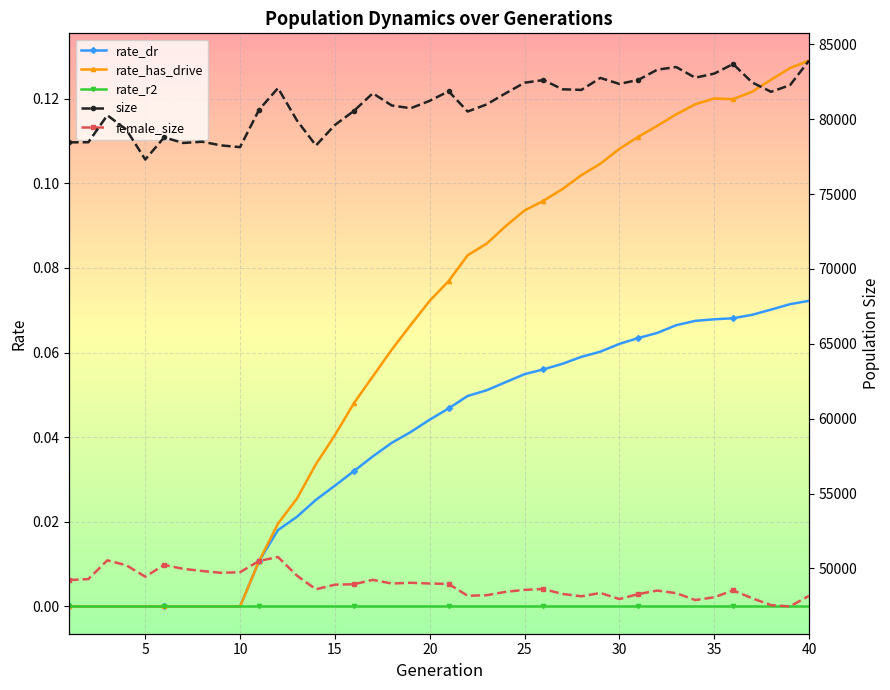

Is this an area chart (filled region under the line)?

No